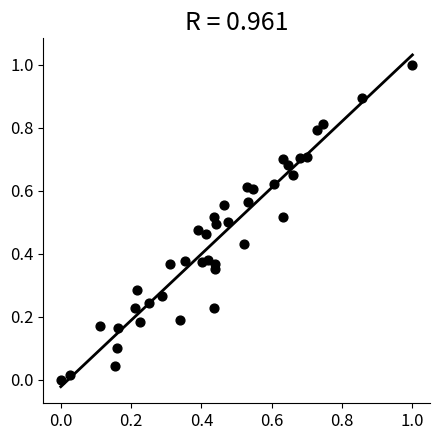

What is the range of X values (max minus min)?

1.0